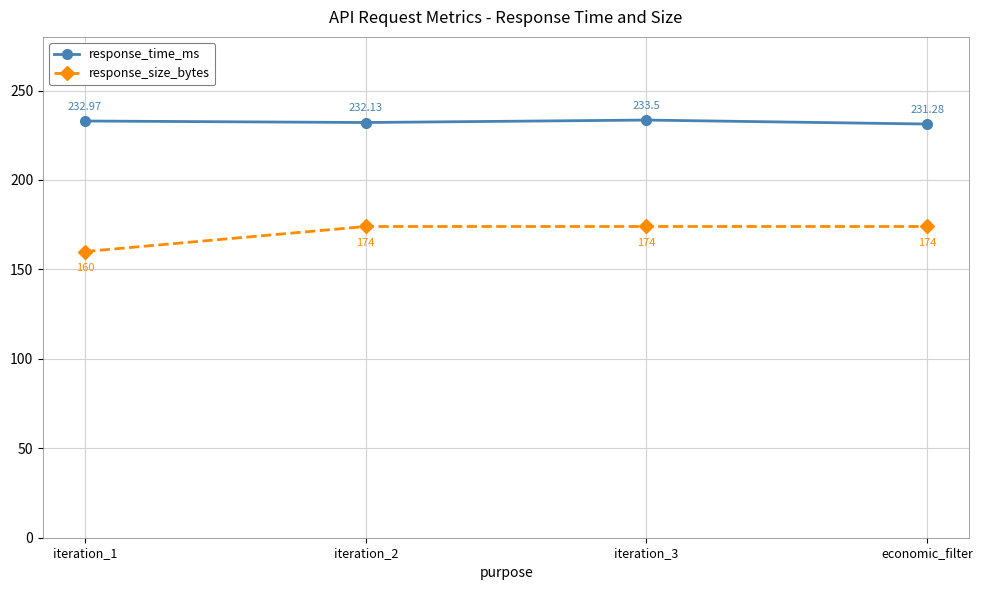

What are all the series names shown in the legend?

response_time_ms, response_size_bytes